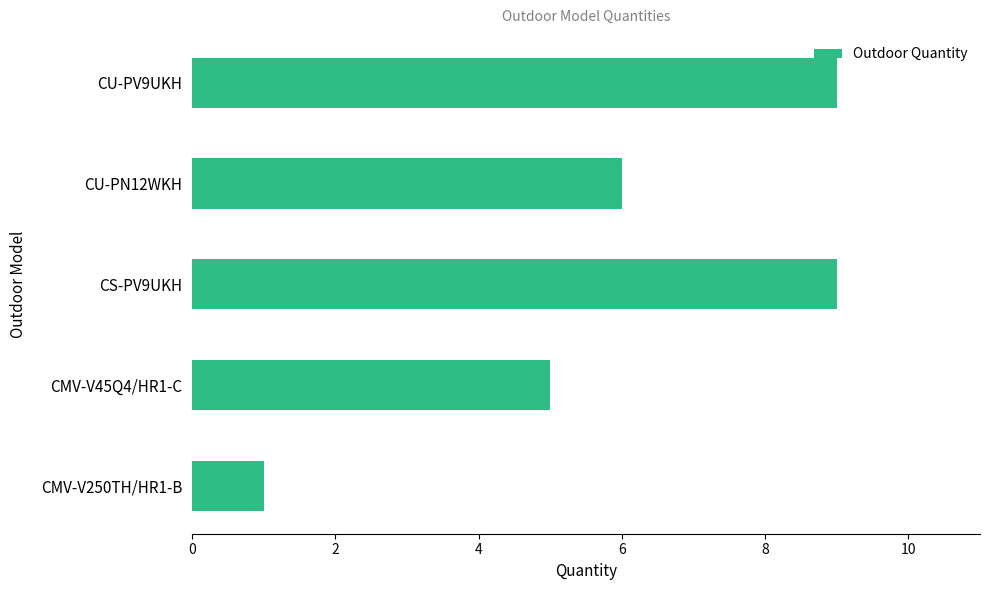

What is the maximum value shown in the chart?

9